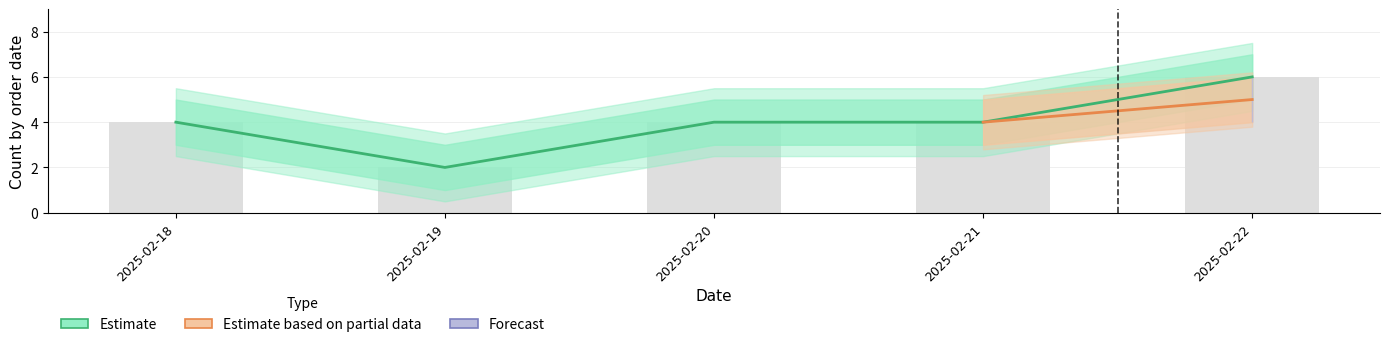

Reading left to right, what are all the values shown in this chart?

order_count: 4	2	4	4	6
order_count_upper: 5	3	5	5	7
order_count_lower: 3	1	3	3	5
customer_count: 4	2	4	4	5
customer_count_upper: 5	3	5	5	6
customer_count_lower: 3	1	3	3	4